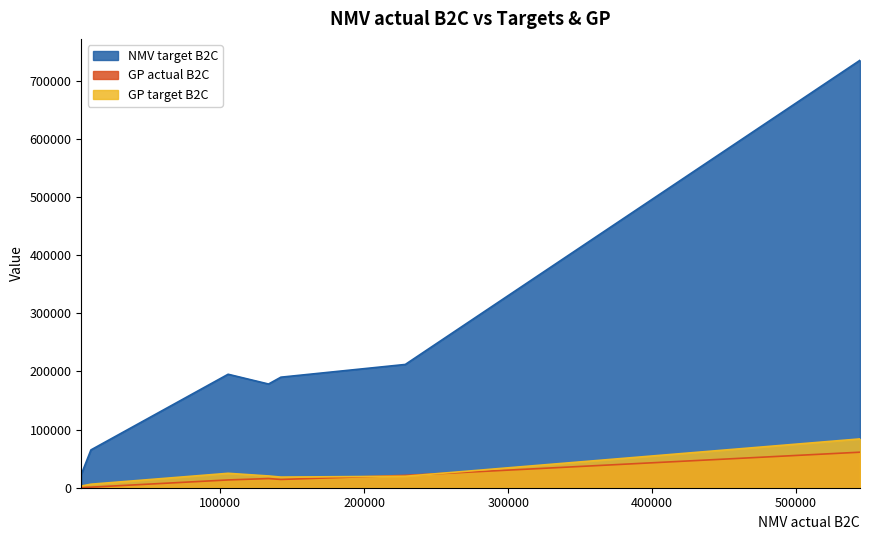

True or false: GP target B2C and NMV target B2C intersect in this chart.

False